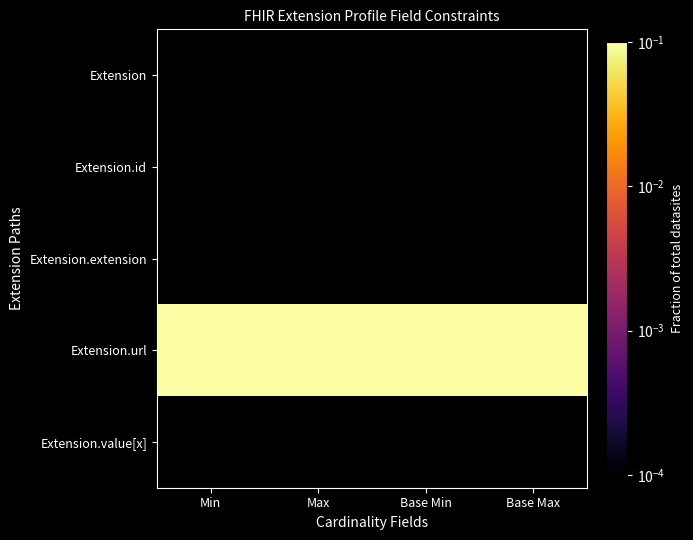

Which category has the lowest value across all series?

Min